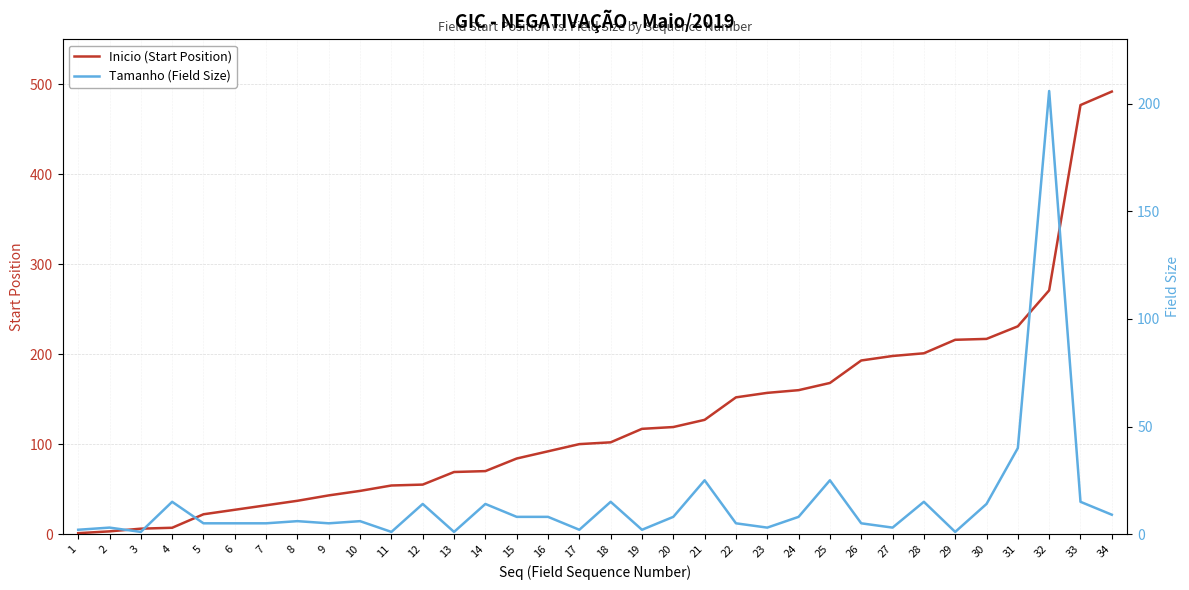

How many intersections are there between Inicio (Start Position) and Tamanho (Field Size)?

2